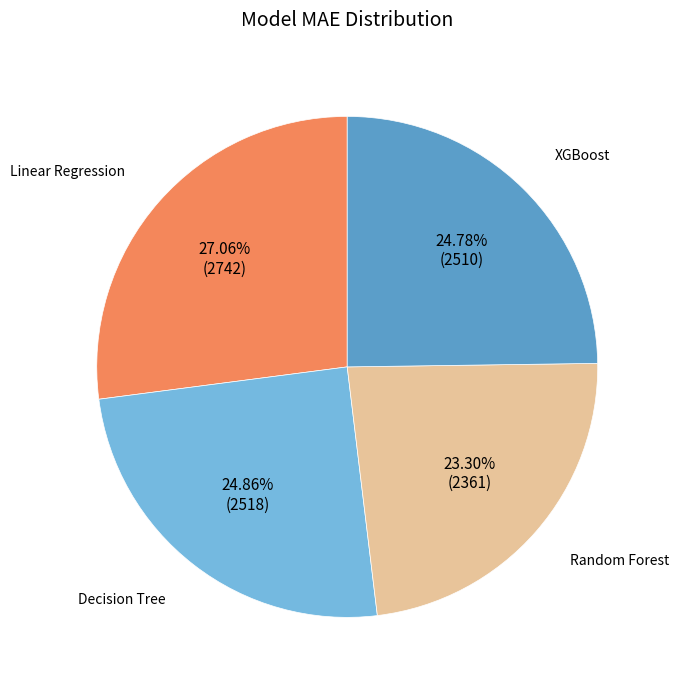

Is there any slice that represents more than half of the pie?

No